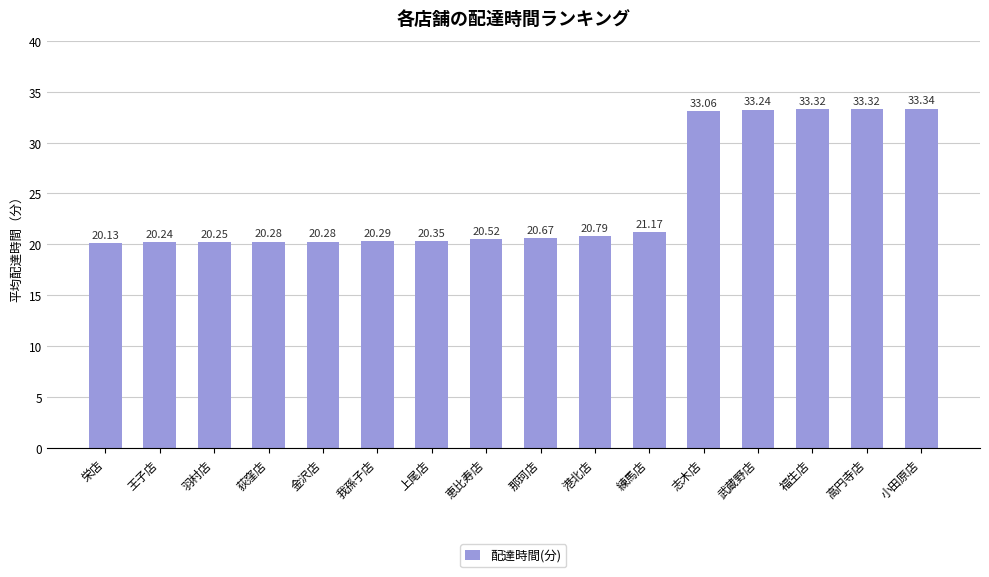

Approximately how many times larger is the value at 志木店 compared to 上尾店?

1.6